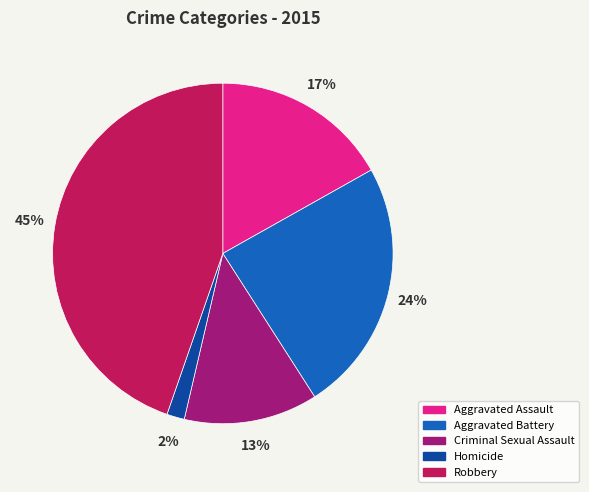

Count the number of slices in the pie.

5